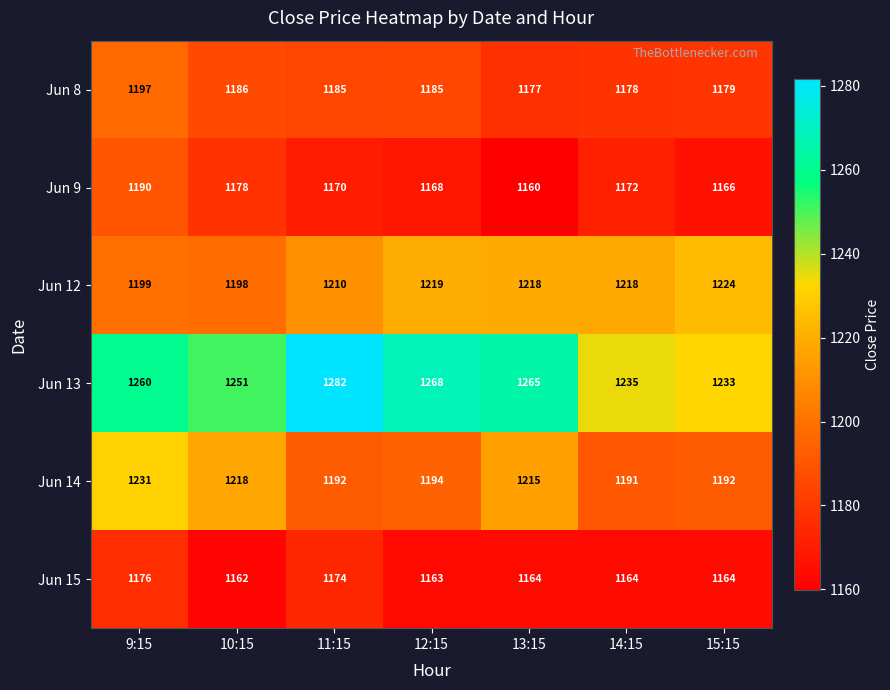

Where does the Jun 9 series first go above 1170?

9:15